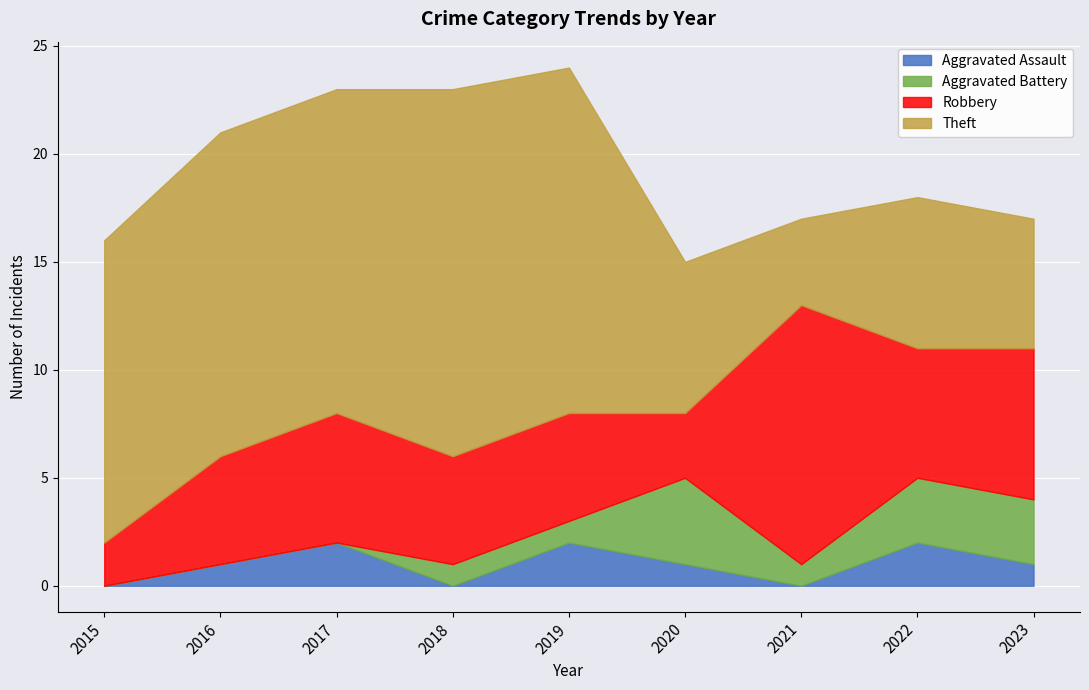

Reading left to right, transcribe all the data shown in this chart.

Aggravated Assault: 2015=0	2016=1	2017=2	2018=0	2019=2	2020=1	2021=0	2022=2	2023=1
Aggravated Battery: 2015=0	2016=0	2017=0	2018=1	2019=1	2020=4	2021=1	2022=3	2023=3
Robbery: 2015=2	2016=5	2017=6	2018=5	2019=5	2020=3	2021=12	2022=6	2023=7
Theft: 2015=14	2016=15	2017=15	2018=17	2019=16	2020=7	2021=4	2022=7	2023=6